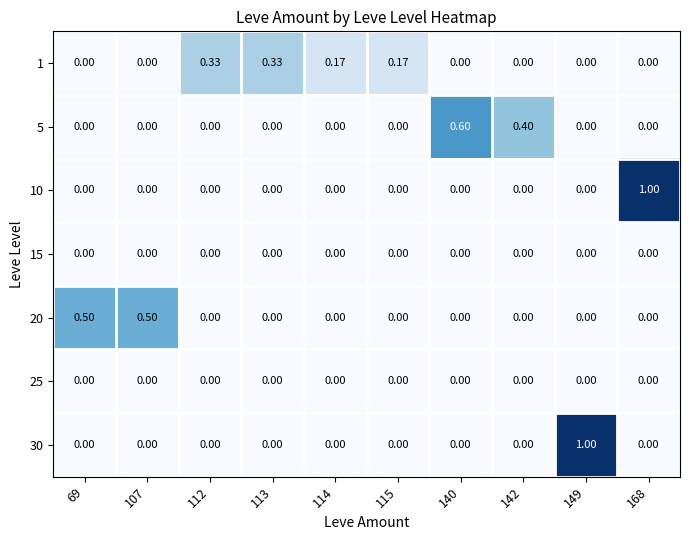

Is the value of 10 at 69 greater than the value of 20 at 107?

No